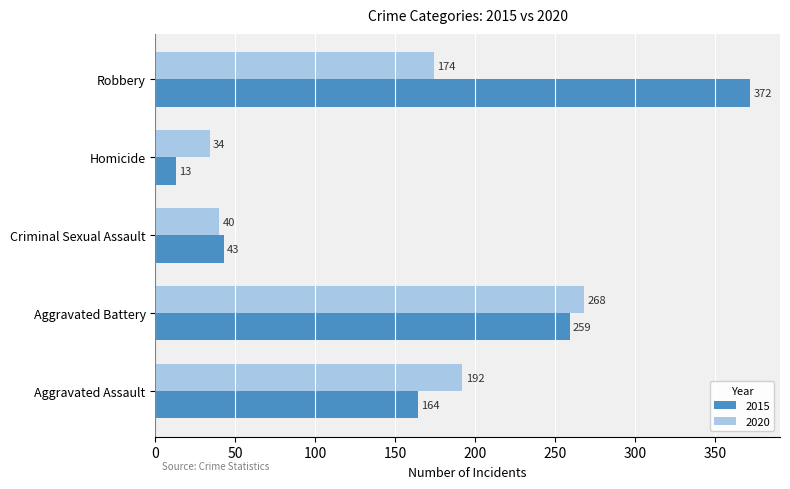

What is the total value across all series at Aggravated Battery?

527